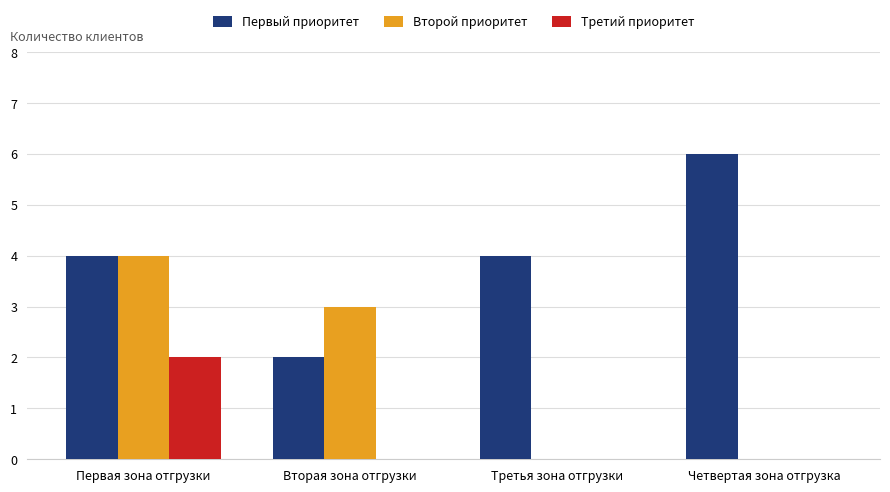

How many groups of bars are there?

4